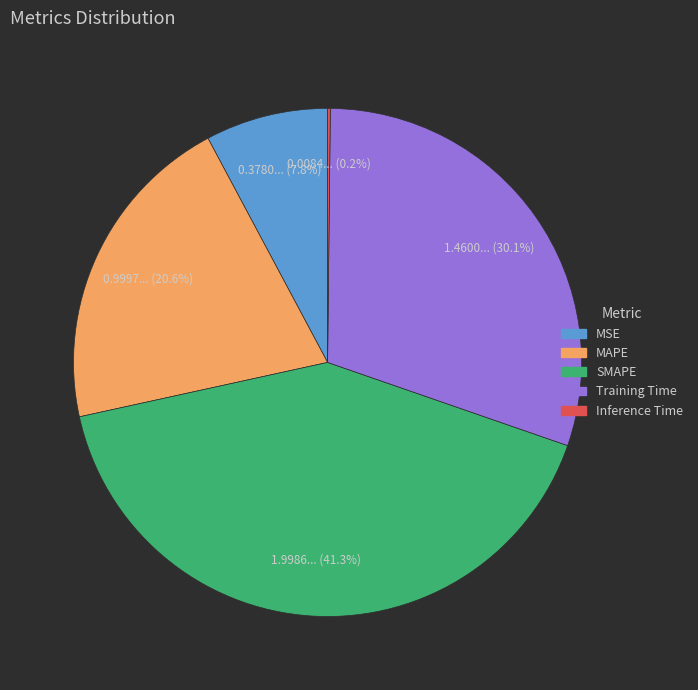

What is the ratio of the value at SMAPE to the value at Training Time?

1.4